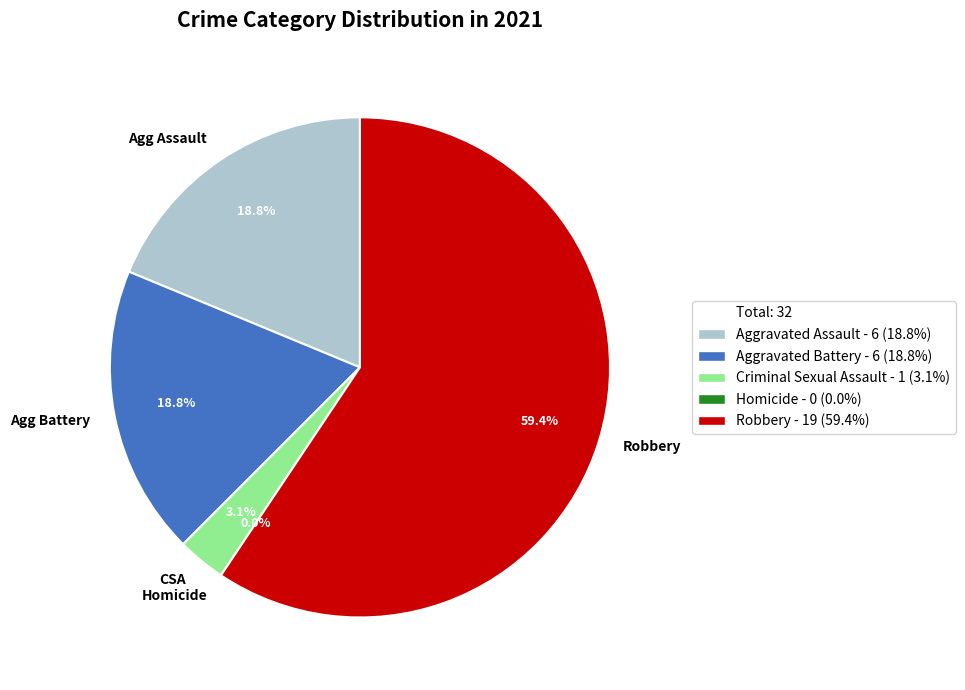

The Homicide slice represents 0% of the pie. True or false?

True